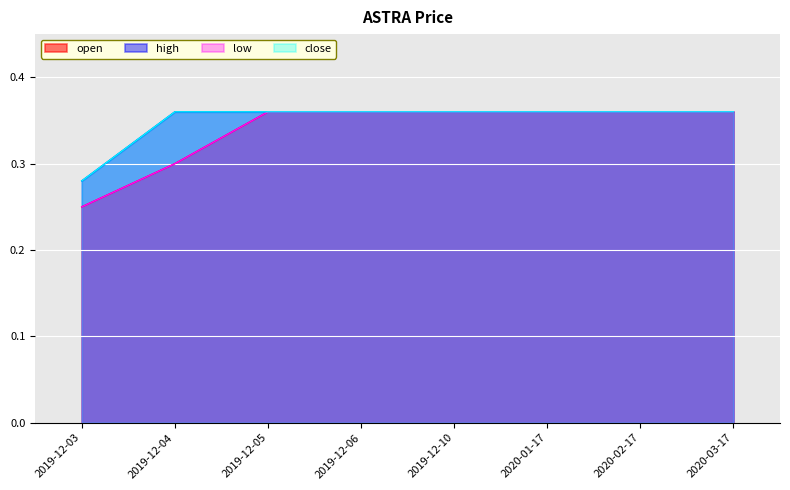

What is the sum of all high values?

2.8